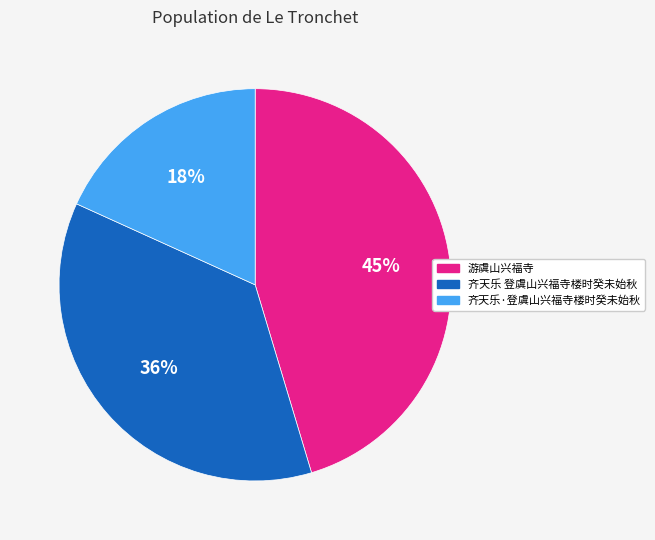

The 齐天乐 登虞山兴福寺楼时癸未始秋 slice represents 36% of the pie. True or false?

True